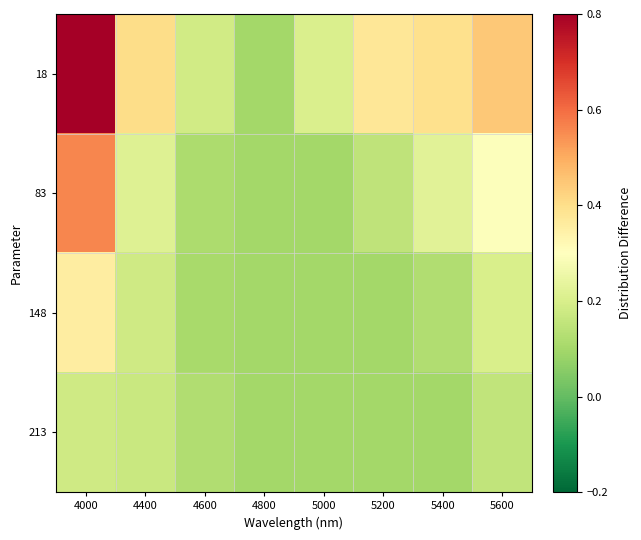

Which series has the largest total across all categories?

18